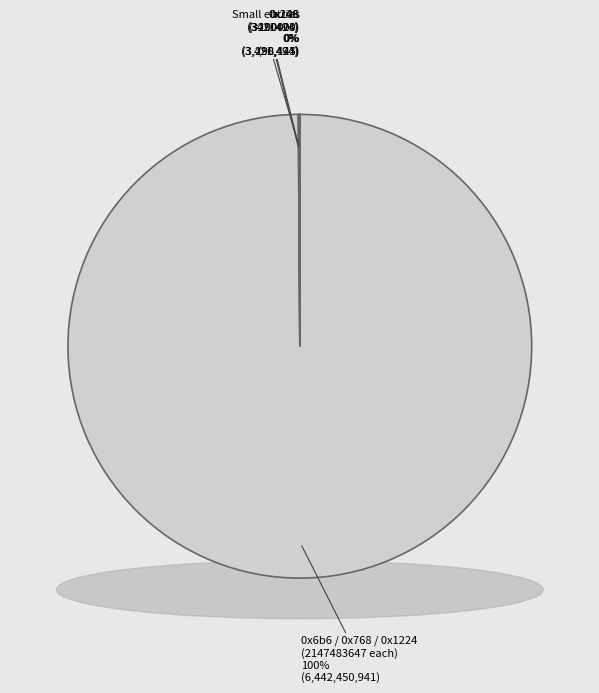

What percentage is the 0x6b6 slice, to the nearest percent?

33%